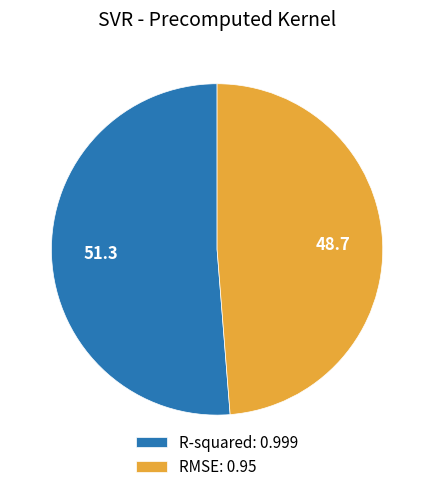

Rank the categories by value from lowest to highest.

RMSE, R-squared